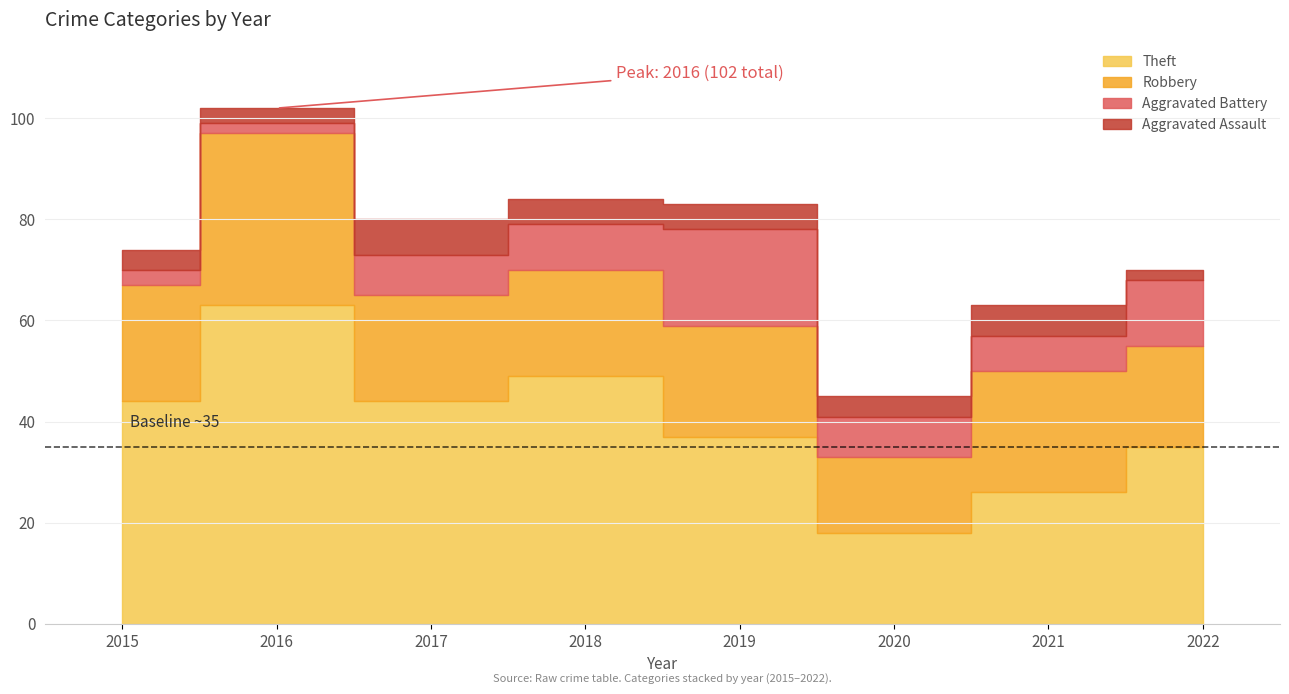

What is the greatest value displayed?

102